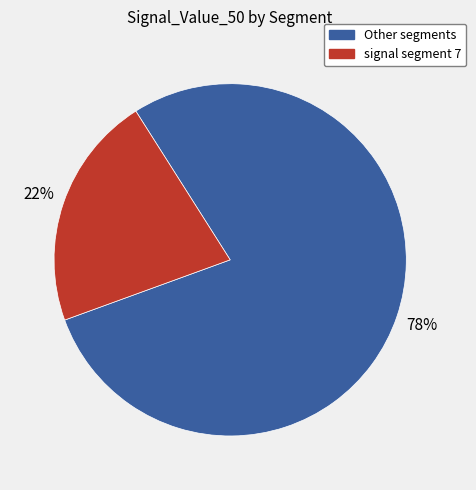

Count the number of slices in the pie.

2